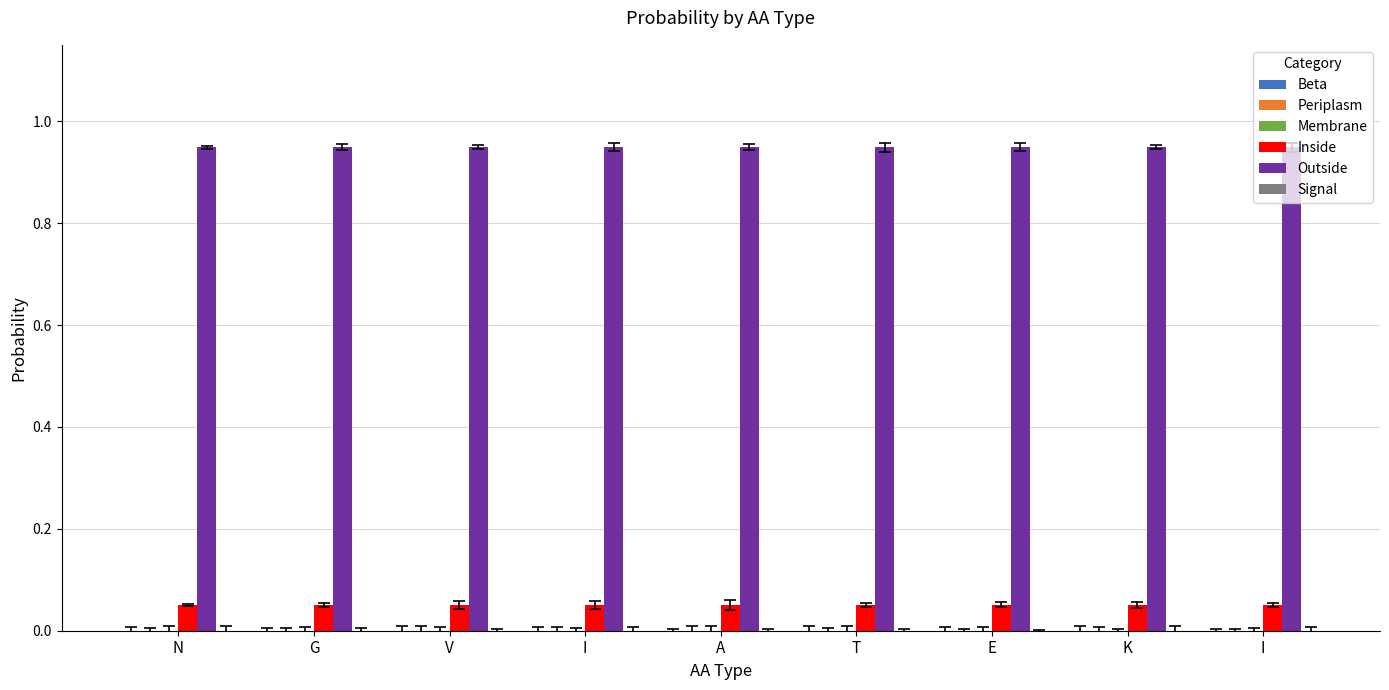

The Inside series shows 0.1 at N. True or false?

True